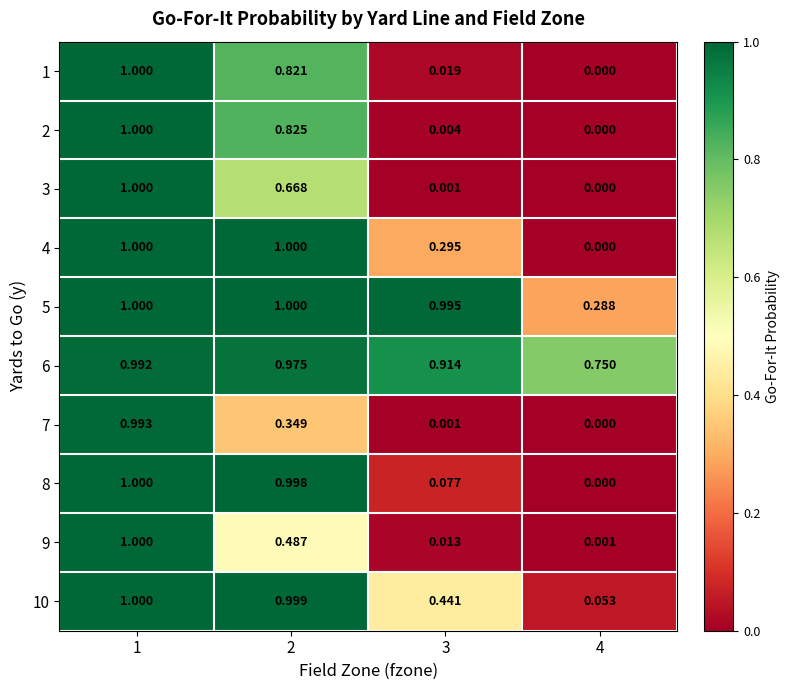

Is the value of 8 at 2 greater than the value of 1 at 4?

Yes